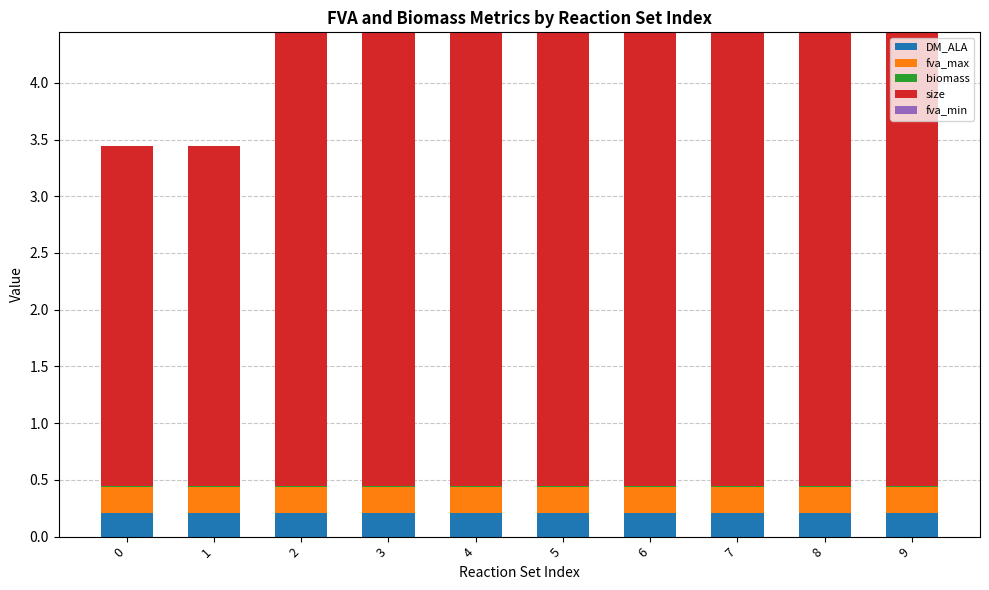

True or false: DM_ALA has a value of 0.2 at 9.

True